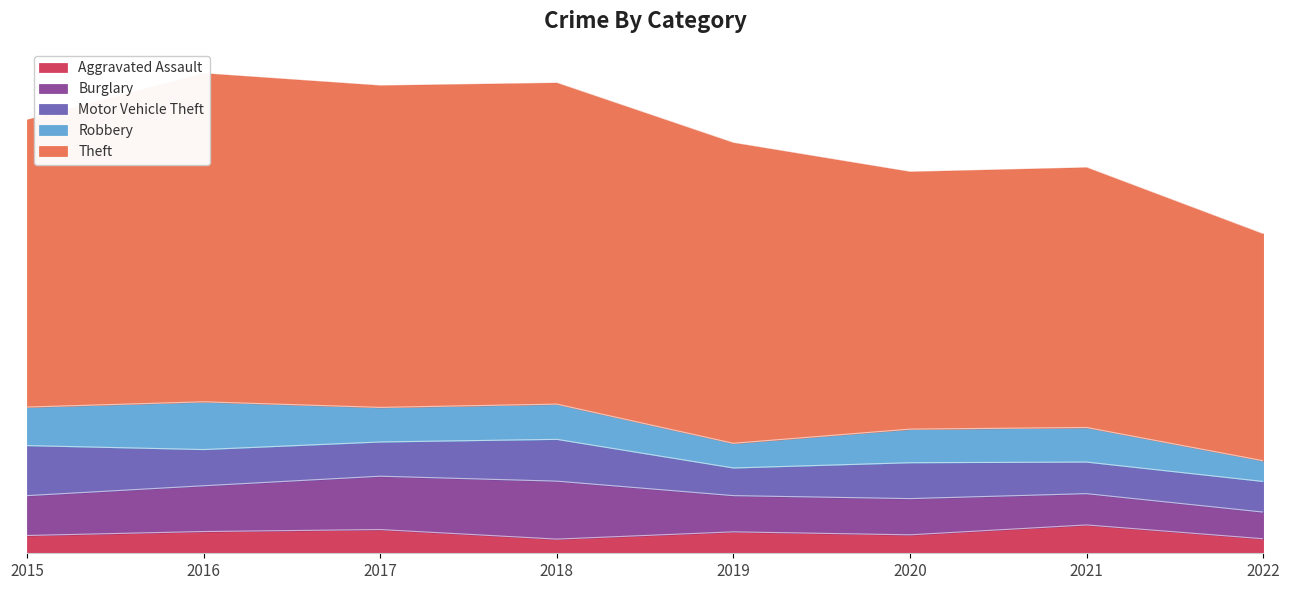

List the labels in order of Aggravated Assault value, largest first.

2021, 2017, 2016, 2019, 2020, 2015, 2022, 2018